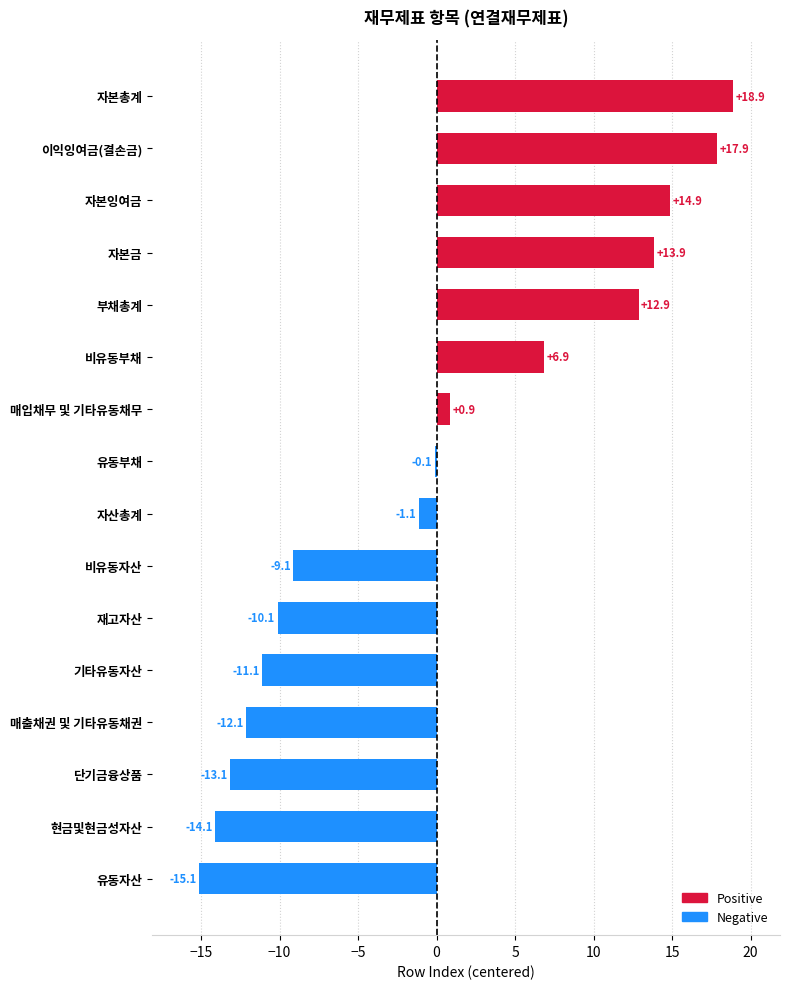

Reading bottom to top, extract all data points from this chart.

-15.1	-14.1	-13.1	-12.1	-11.1	-10.1	-9.1	-1.1	-0.1	0.9	6.9	12.9	13.9	14.9	17.9	18.9